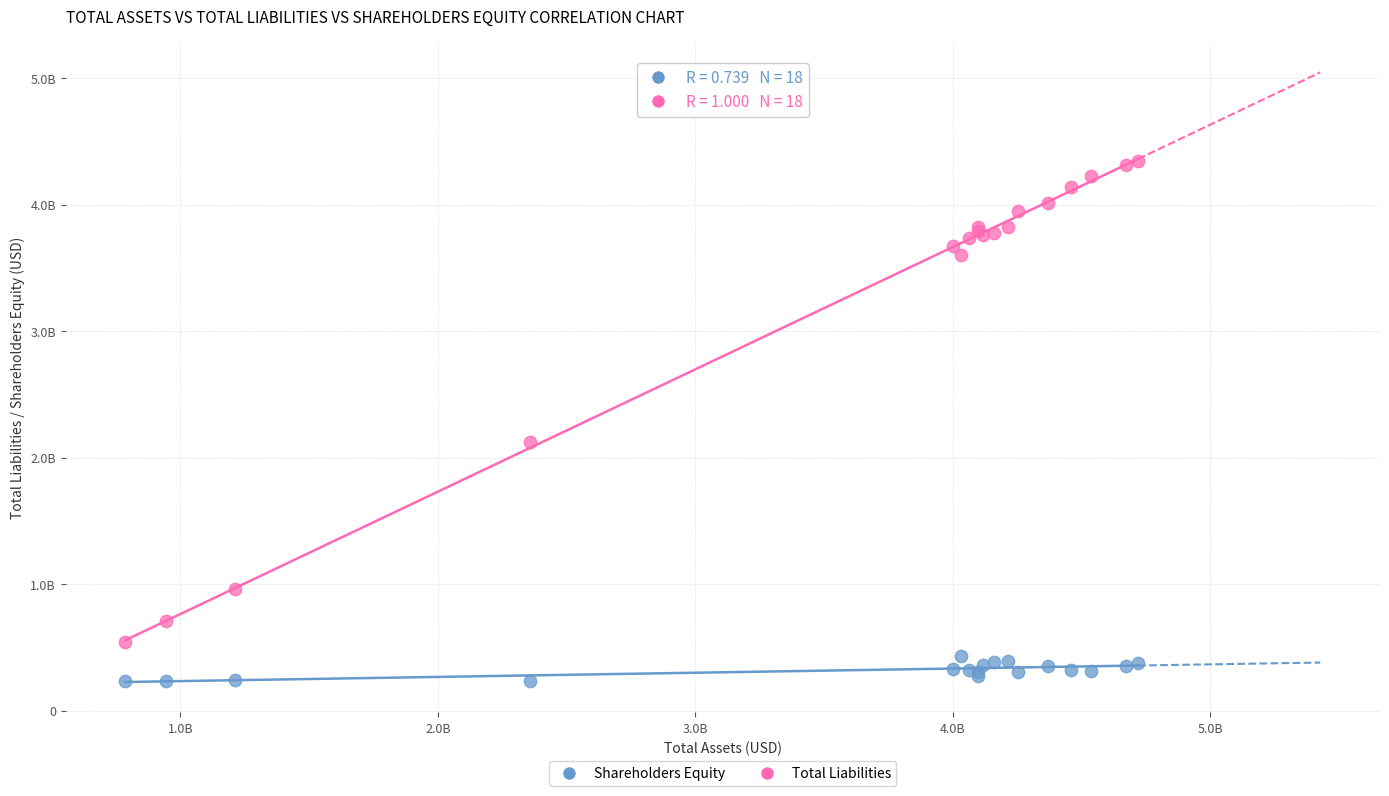

Which series contains the lowest Y value?

Shareholders Equity